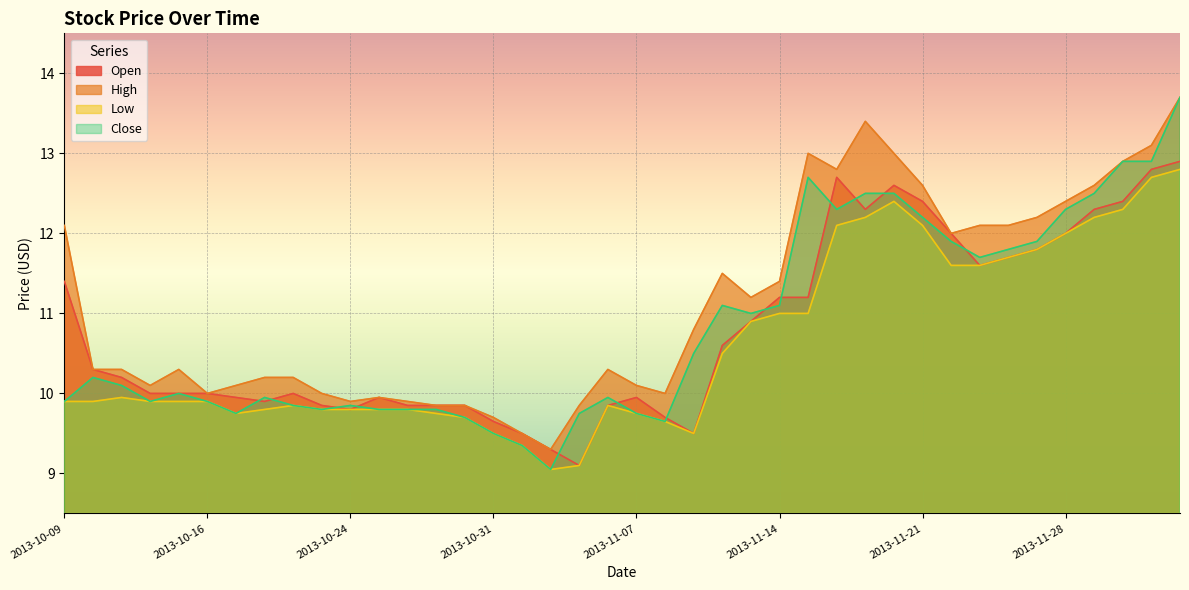

What is the smallest value displayed?

9.1